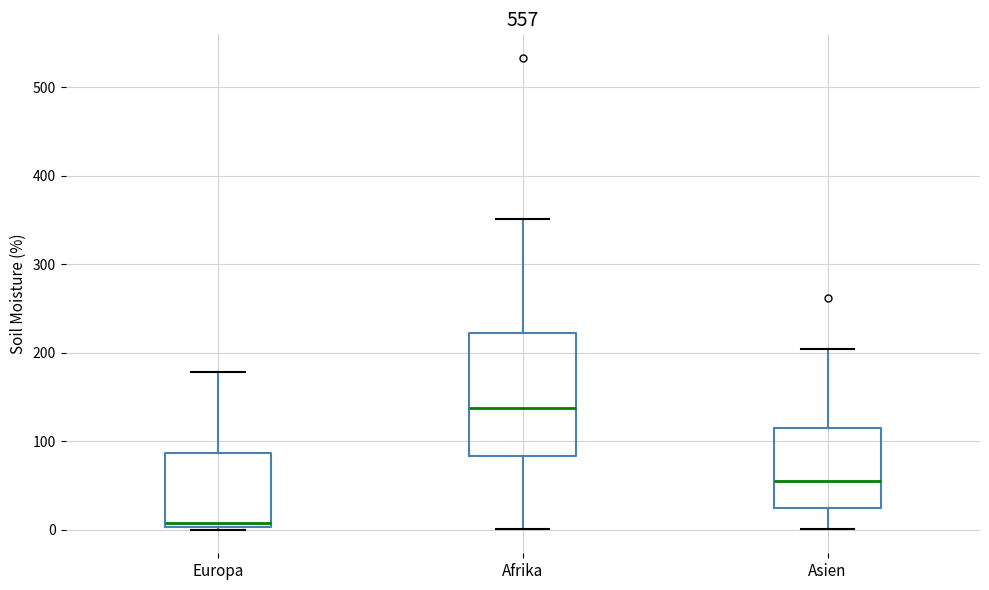

Comparing the boxes themselves (not the whiskers), which one is the tallest?

Afrika